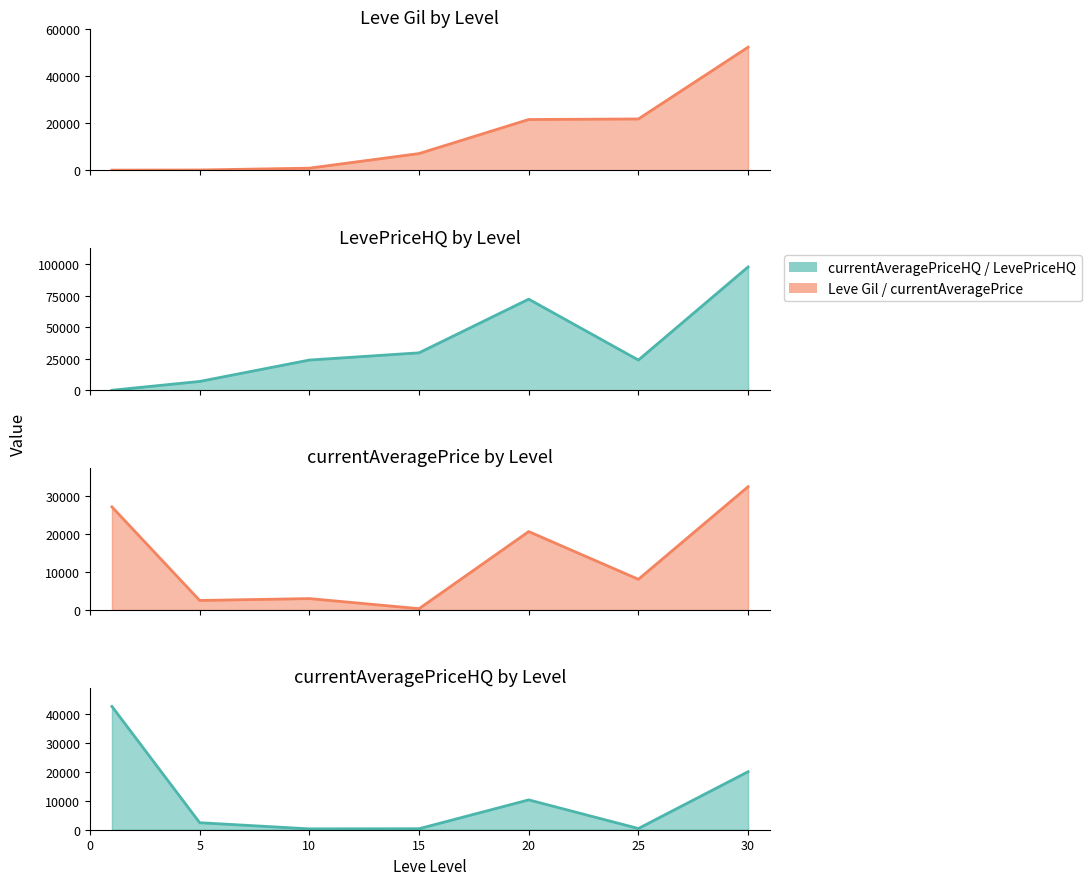

Reading left to right, extract all data points from this chart.

Leve Gil: 160	220	990	7170	21600	21830	52220
LevePriceHQ: 0	7000	24000	29750	72400	24000	98000
currentAveragePrice: 27128	2507	3000	347	20641	8078	32450
currentAveragePriceHQ: 42500	2416	300	347	10290	421	20000